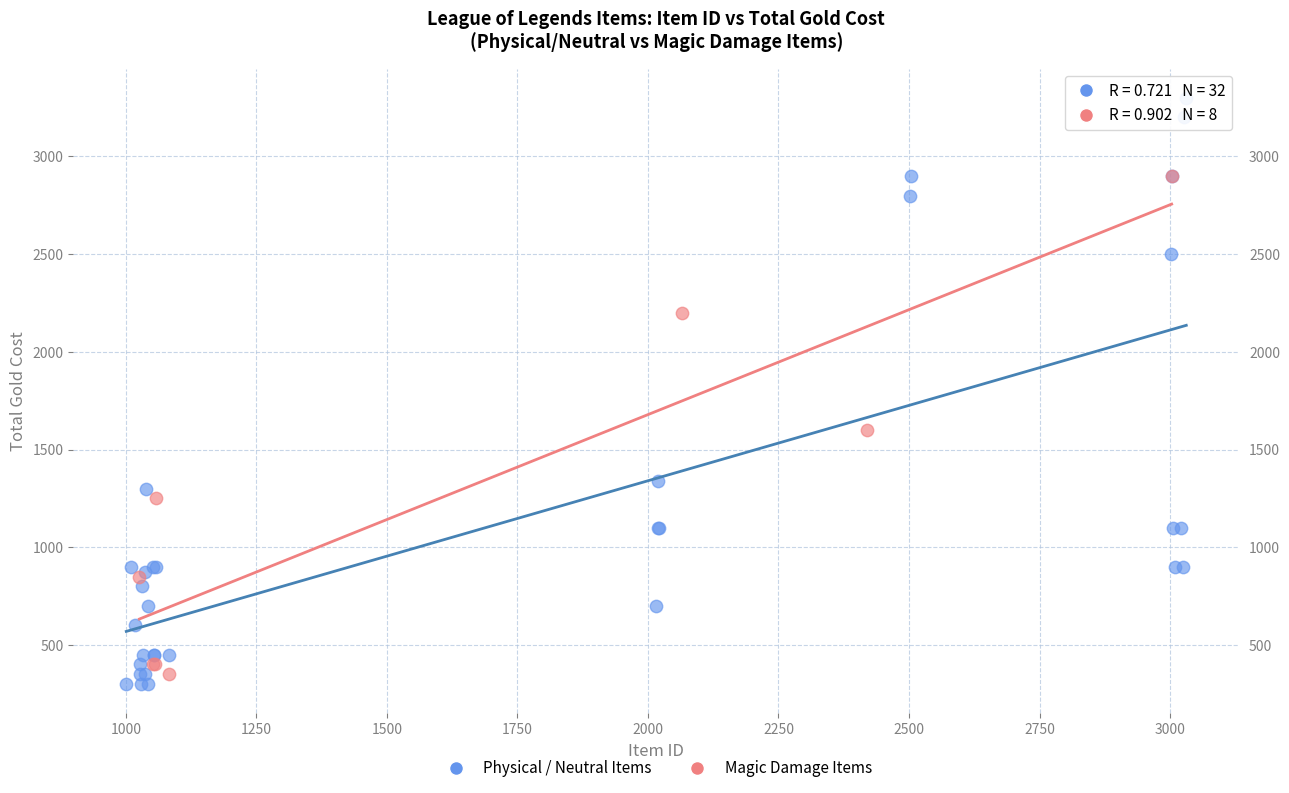

What are all the series names shown in the legend?

Physical / Neutral Items, Magic Damage Items